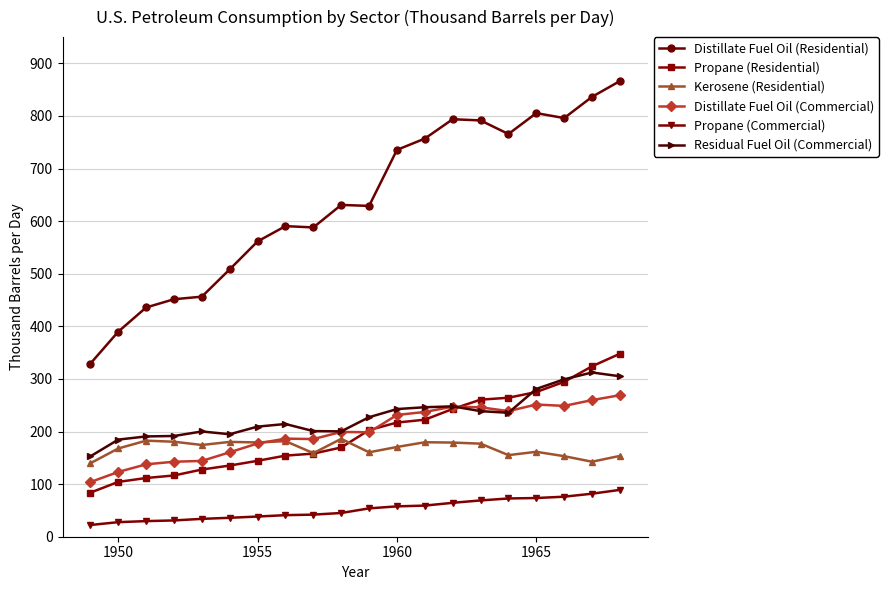

Which series has the largest range (max minus min)?

Distillate Fuel Oil (Residential)